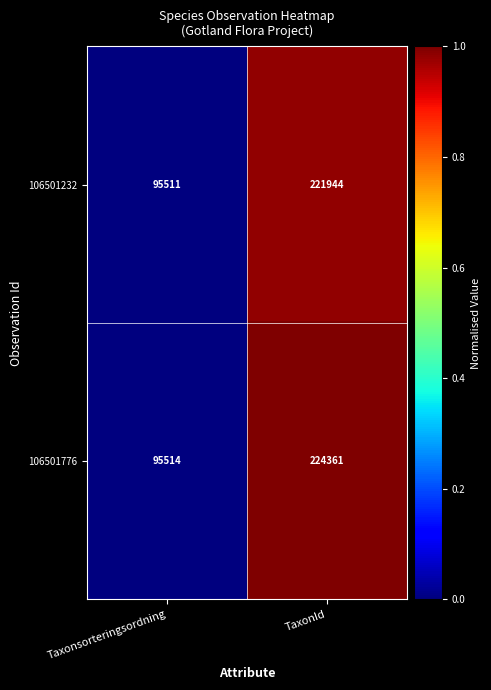

Is it true that 106501776 equals 224361 at TaxonId?

True